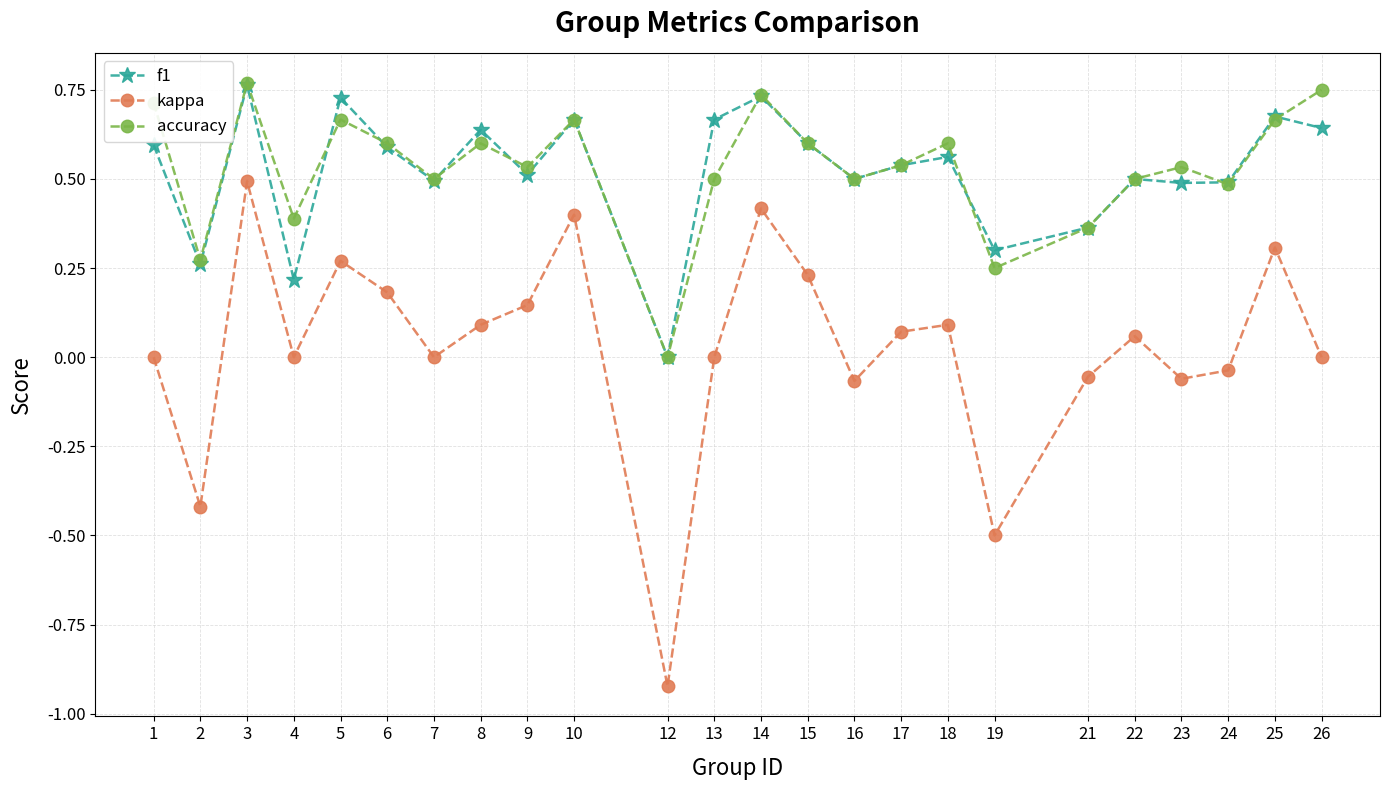

True or false: accuracy and f1 cross at least once.

True